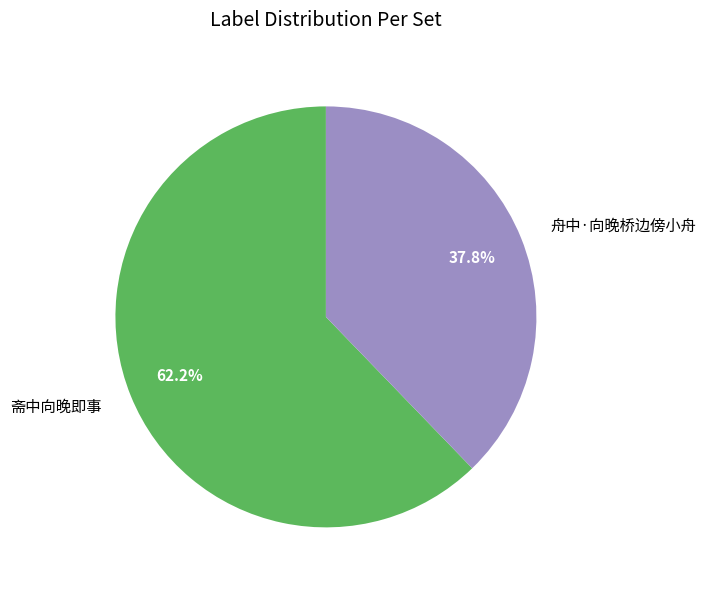

True or false: 舟中·向晚桥边傍小舟 accounts for 38% of the total.

True